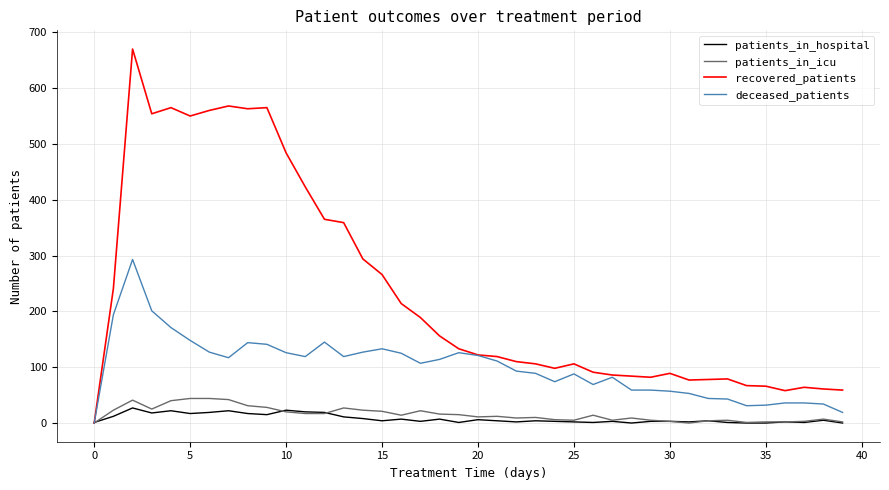

How many lines are shown in the chart?

4